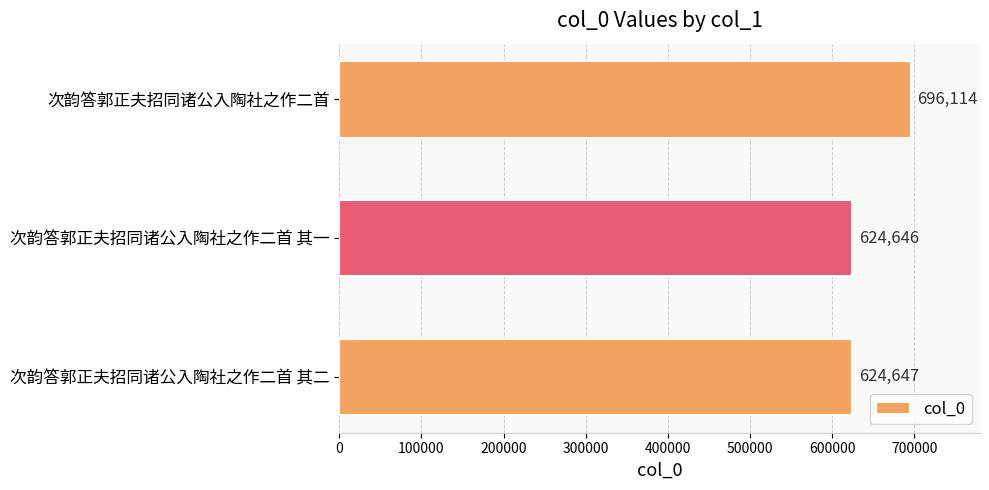

Reading bottom to top, list all the values displayed in this chart.

次韵答郭正夫招同诸公入陶社之作二首 其二=624647	次韵答郭正夫招同诸公入陶社之作二首 其一=624646	次韵答郭正夫招同诸公入陶社之作二首=696114